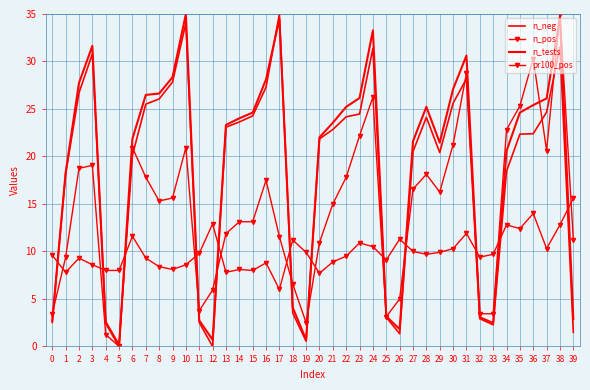

True or false: n_pos has a value of 0.0 at 5.

True